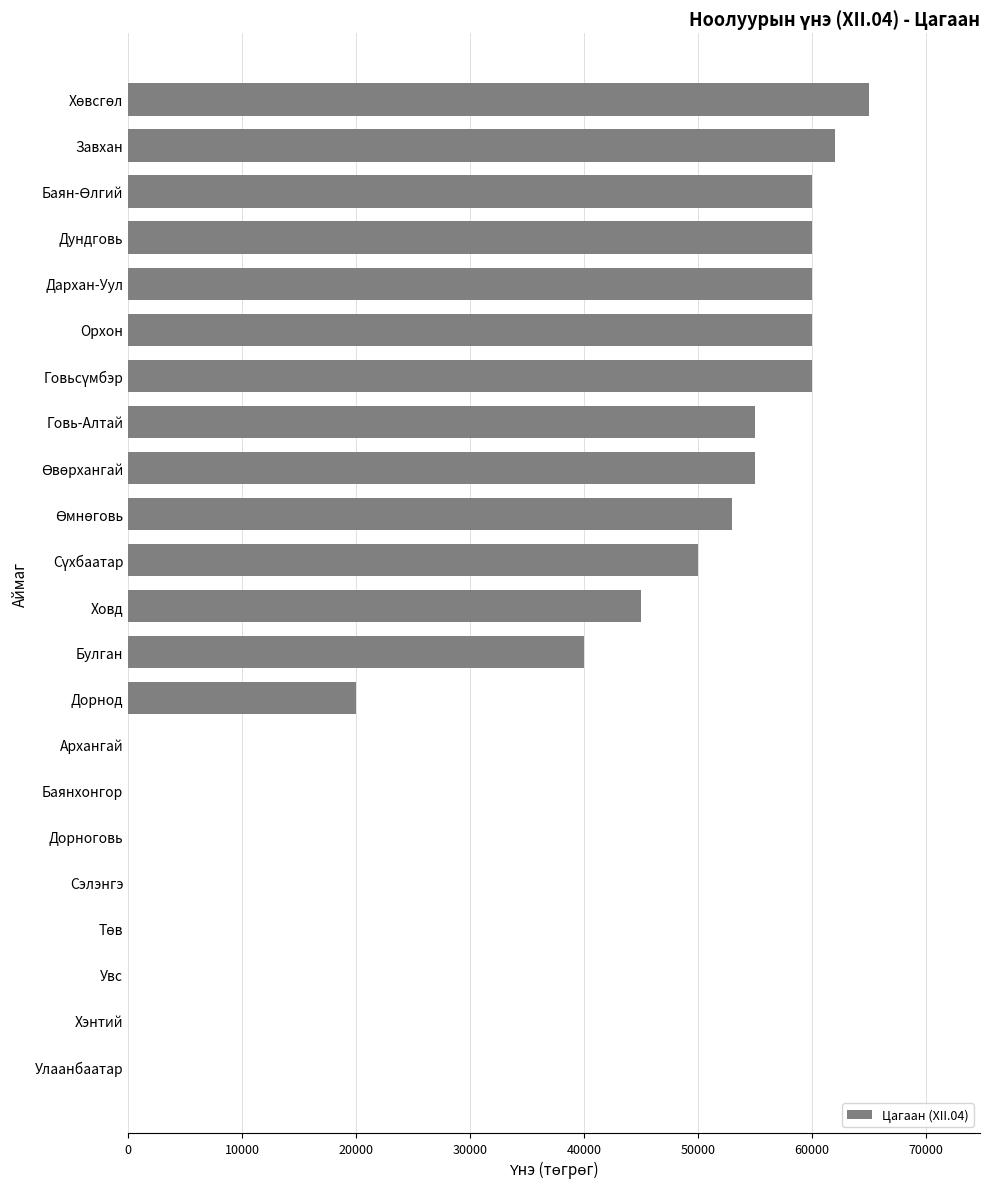

What is the sum of the values at Завхан and Улаанбаатар?

62000